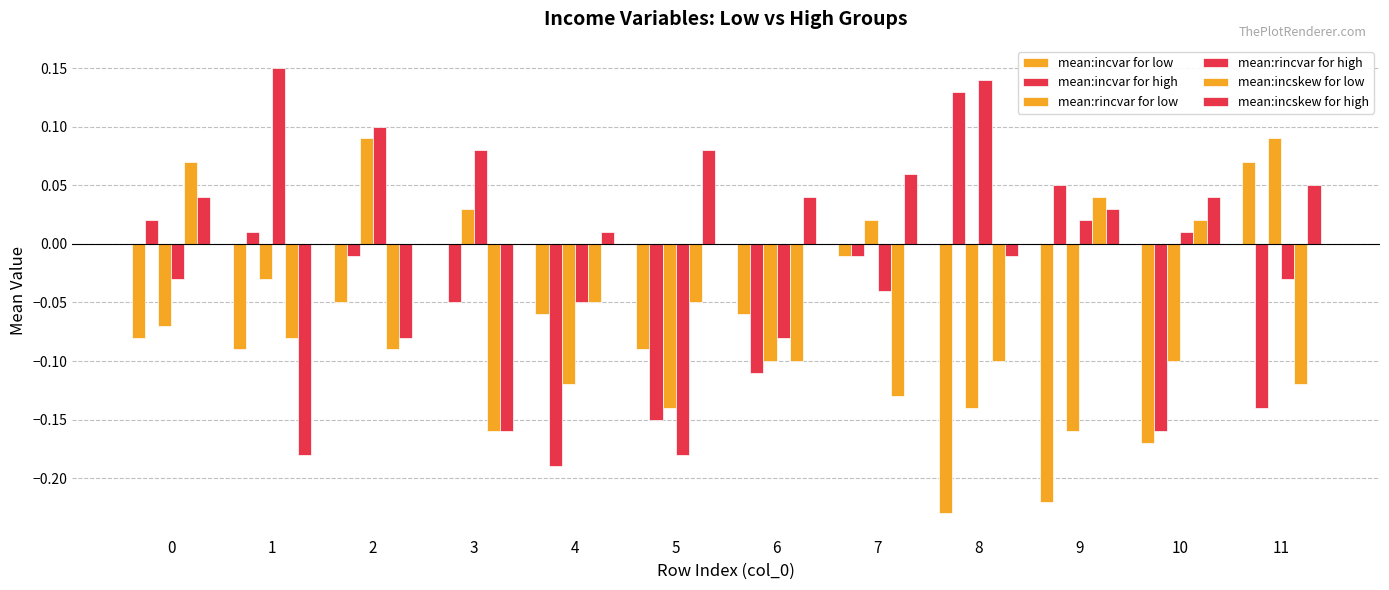

How many distinct data groups are displayed?

6